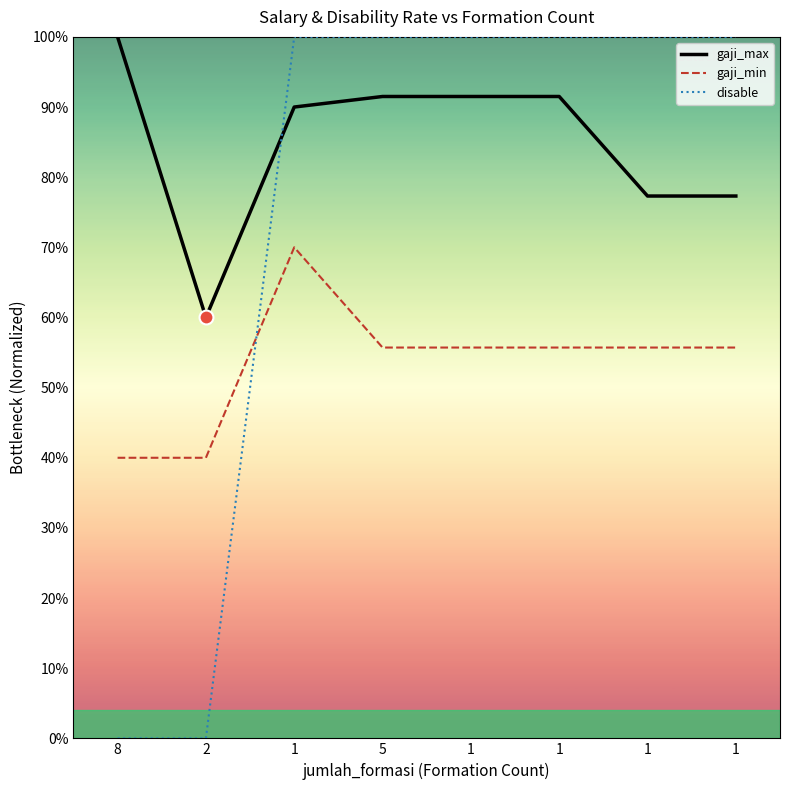

What is the approximate value of gaji_max at 1?

0.9